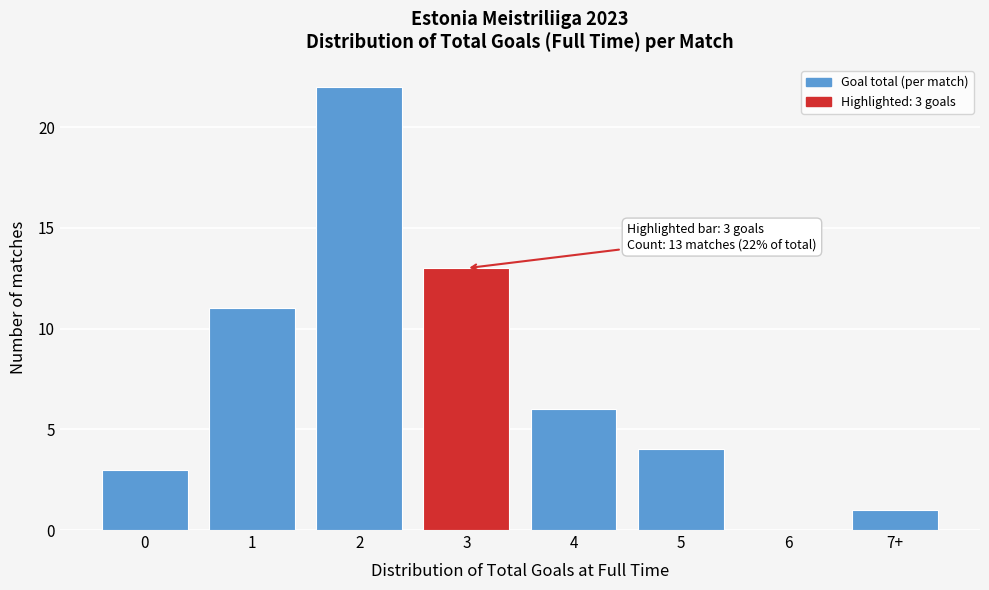

Reading right to left, what are all the values shown in this chart?

7+=1	6=0	5=4	4=6	3=13	2=22	1=11	0=3